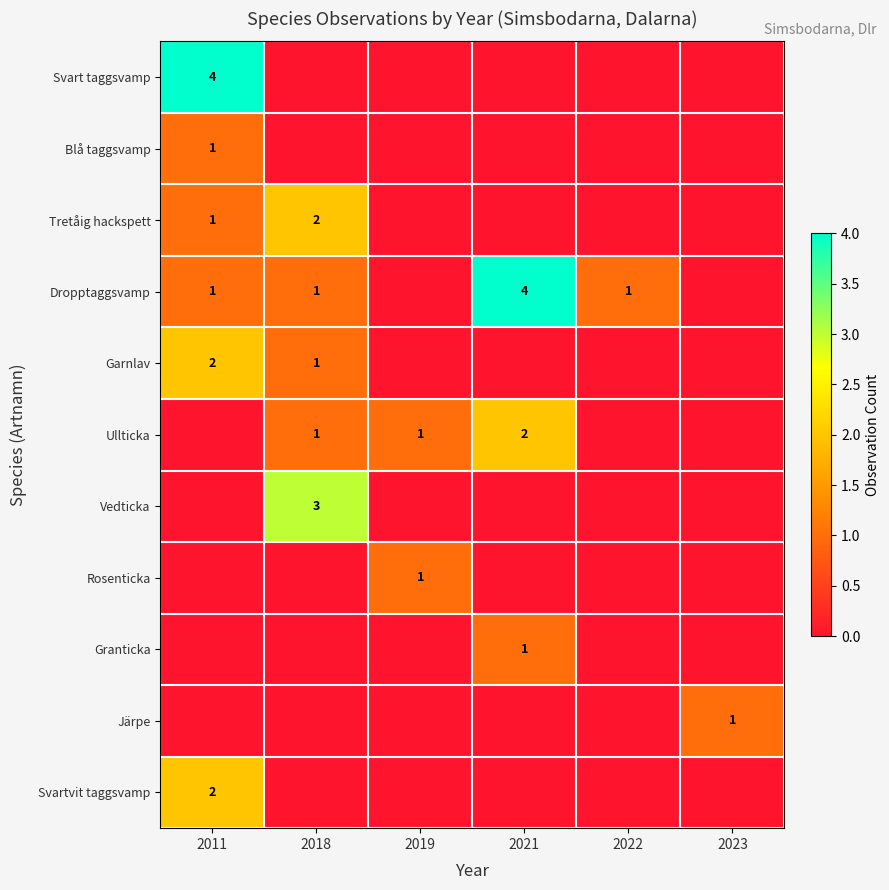

The Vedticka series shows 4 at 2018. True or false?

False